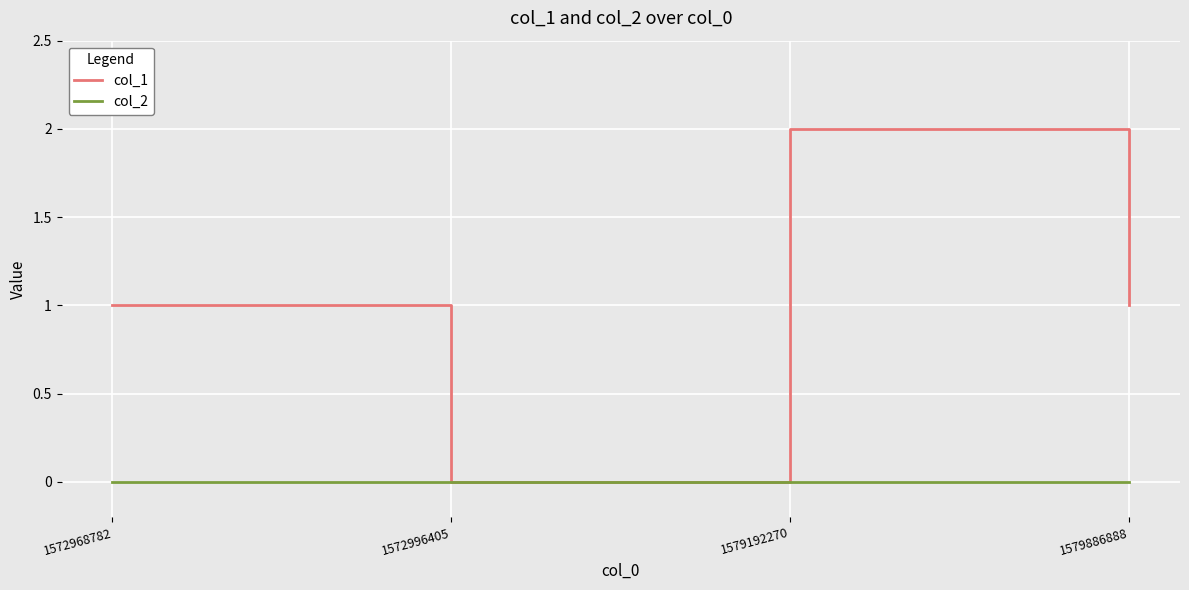

List the series in order of their peak value, lowest first.

col_2, col_1